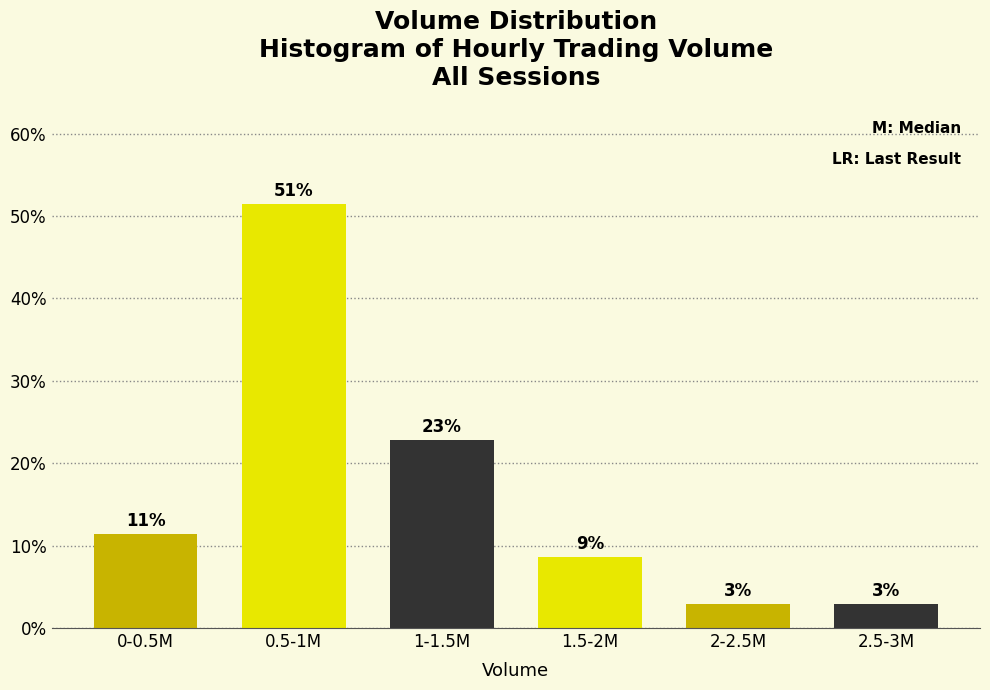

Are the bars horizontal?

No